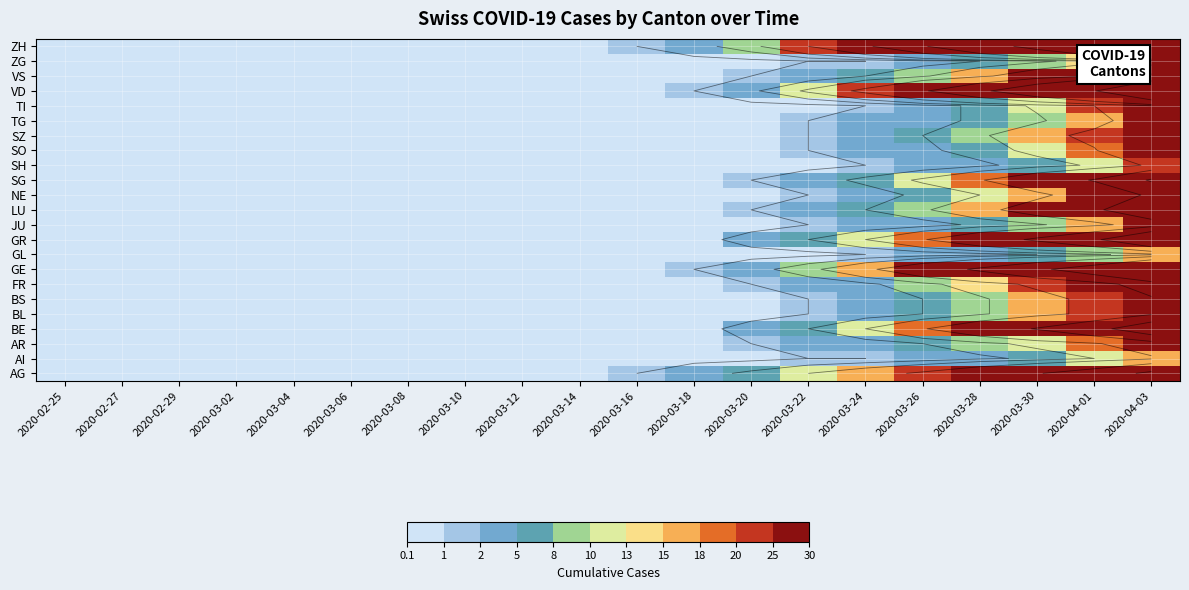

How many series are shown in this chart?

23